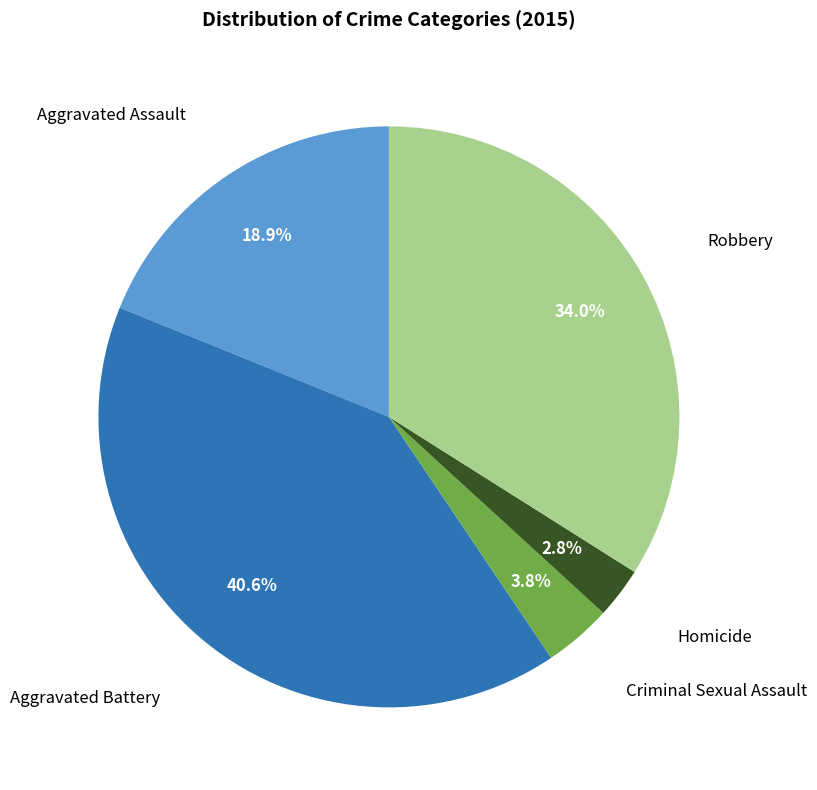

Is there a majority slice in this chart?

No